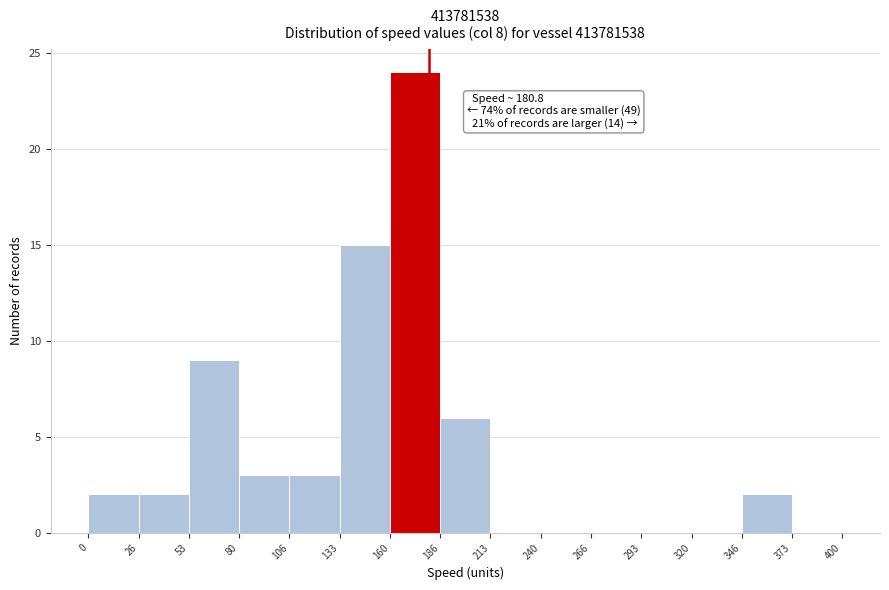

Which range on the x-axis has the tallest bar?

160 to 186